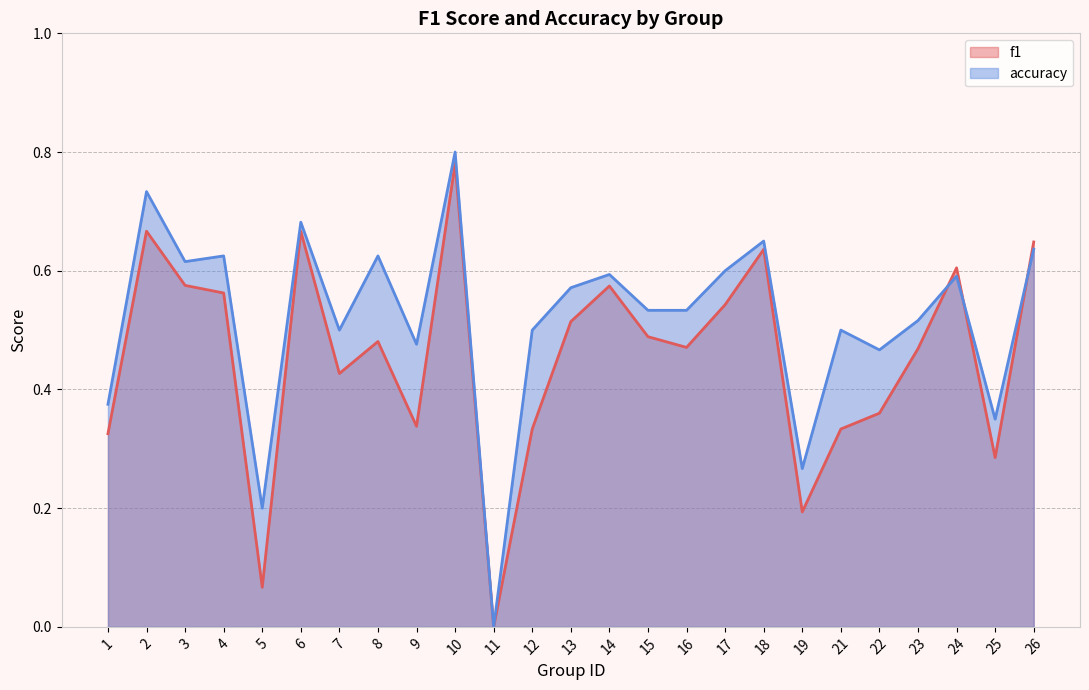

Reading left to right, list all the values displayed in this chart.

f1: 1=0.3	2=0.7	3=0.6	4=0.6	5=0.1	6=0.7	7=0.4	8=0.5	9=0.3	10=0.8	11=0.0	12=0.3	13=0.5	14=0.6	15=0.5	16=0.5	17=0.5	18=0.6	19=0.2	21=0.3	22=0.4	23=0.5	24=0.6	25=0.3	26=0.6
accuracy: 1=0.4	2=0.7	3=0.6	4=0.6	5=0.2	6=0.7	7=0.5	8=0.6	9=0.5	10=0.8	11=0.0	12=0.5	13=0.6	14=0.6	15=0.5	16=0.5	17=0.6	18=0.7	19=0.3	21=0.5	22=0.5	23=0.5	24=0.6	25=0.3	26=0.6